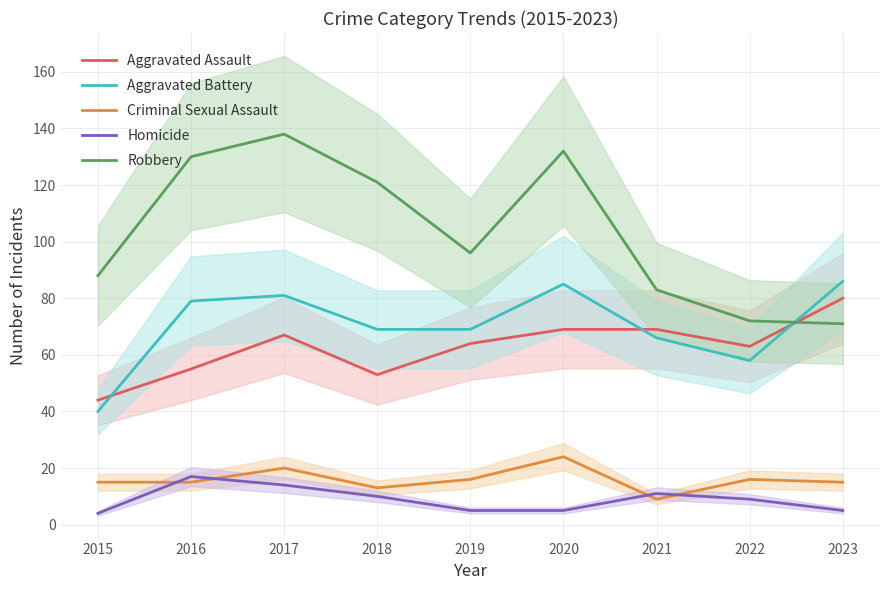

Between which two adjacent categories do Aggravated Battery and Aggravated Assault first intersect?

2015 and 2016